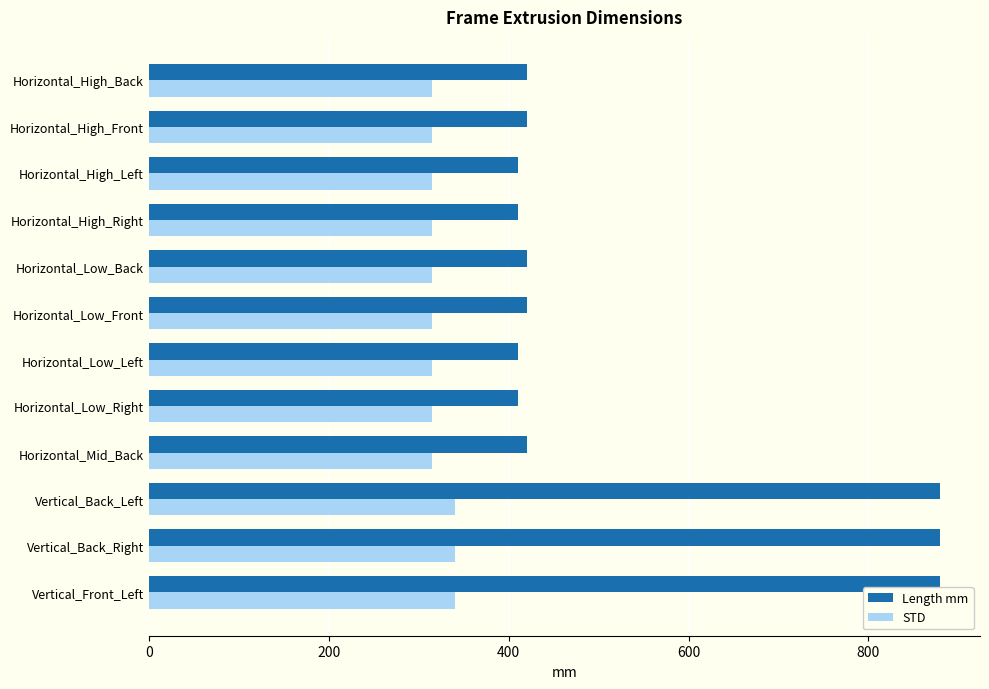

What is the highest value of the Length mm series?

880